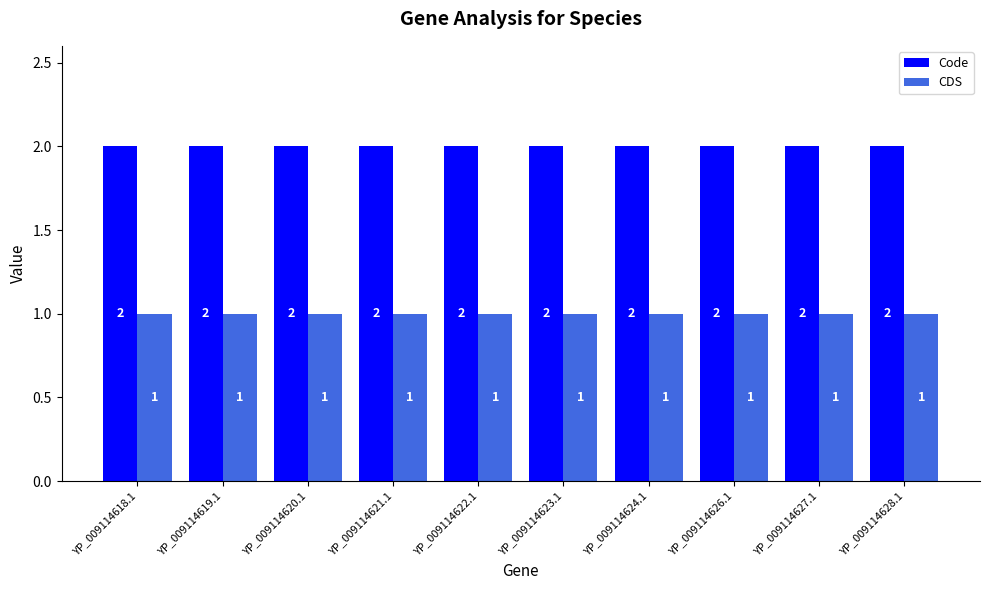

The Code series shows 2 at YP_009114619.1. True or false?

True